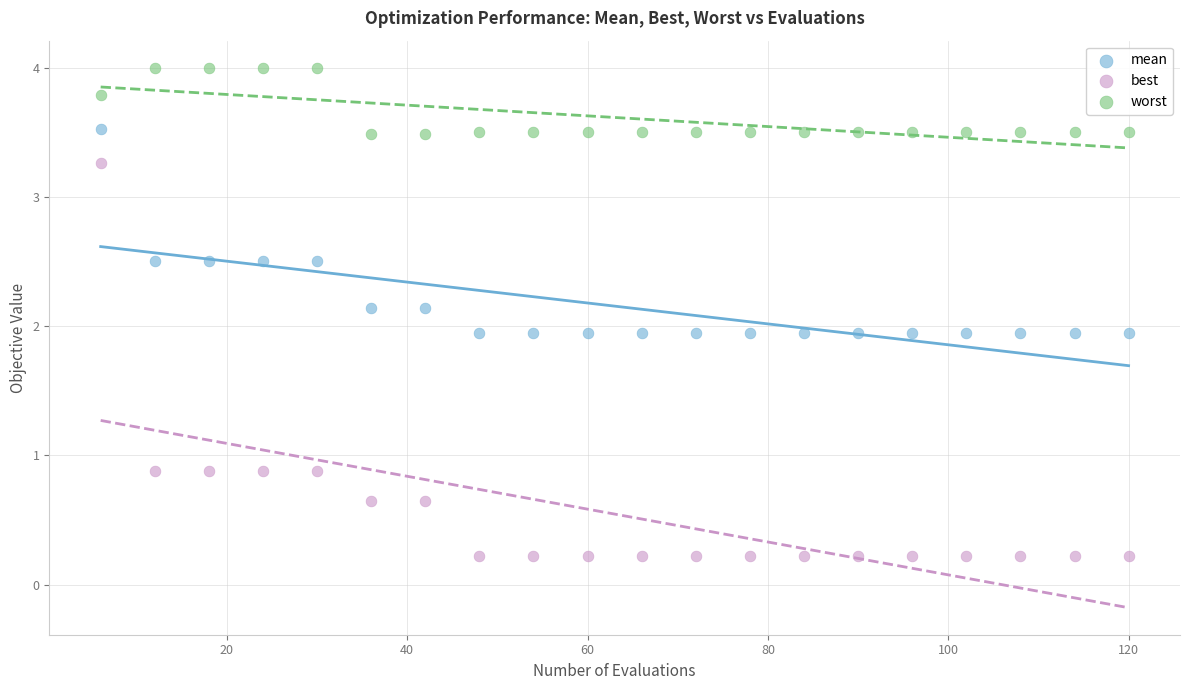

Across all data points, what is the range of X values (max minus min)?

114.0